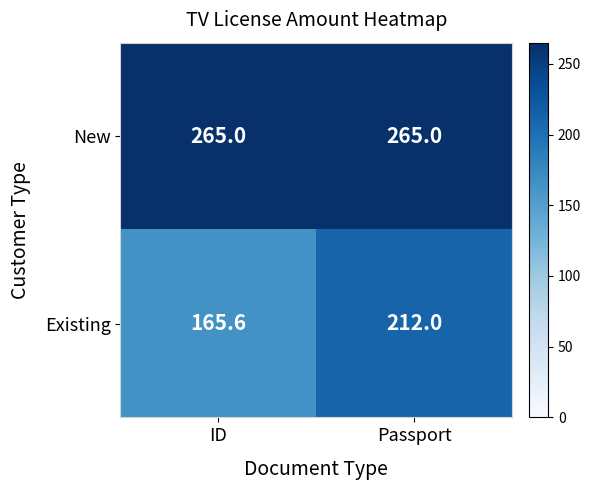

At ID, list the series in order from largest to smallest.

New, Existing